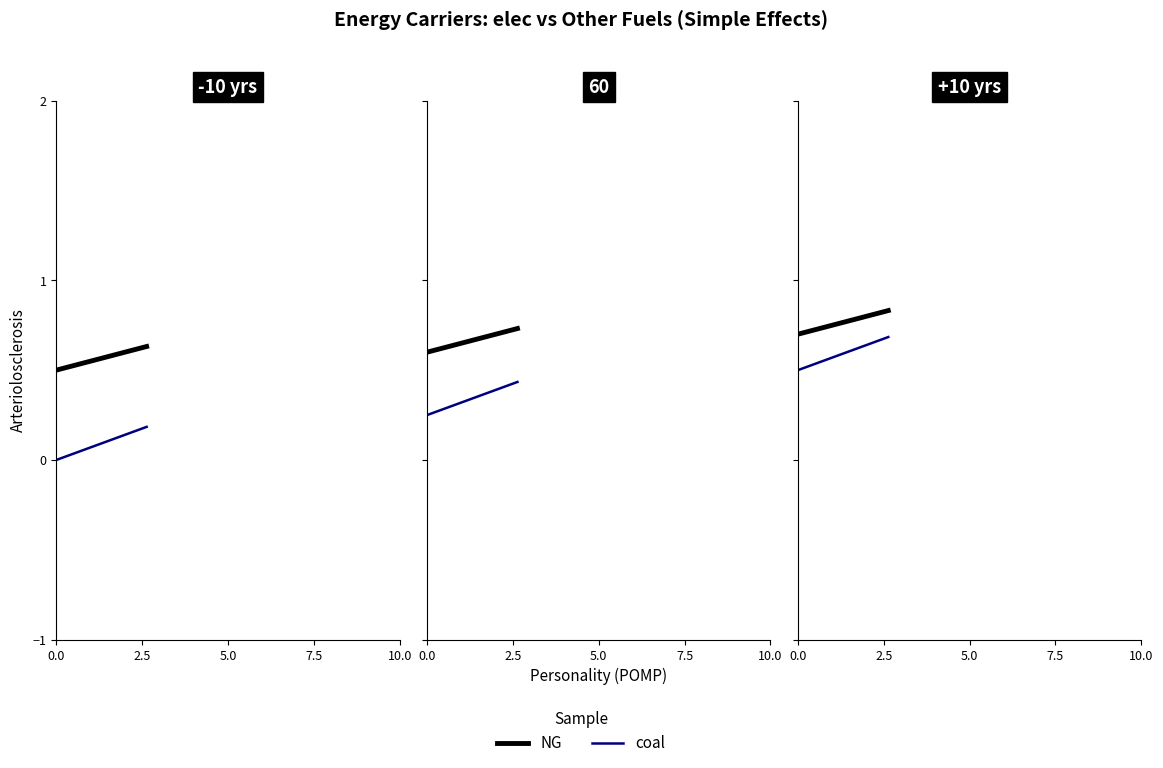

How many categories are shown in the chart?

6